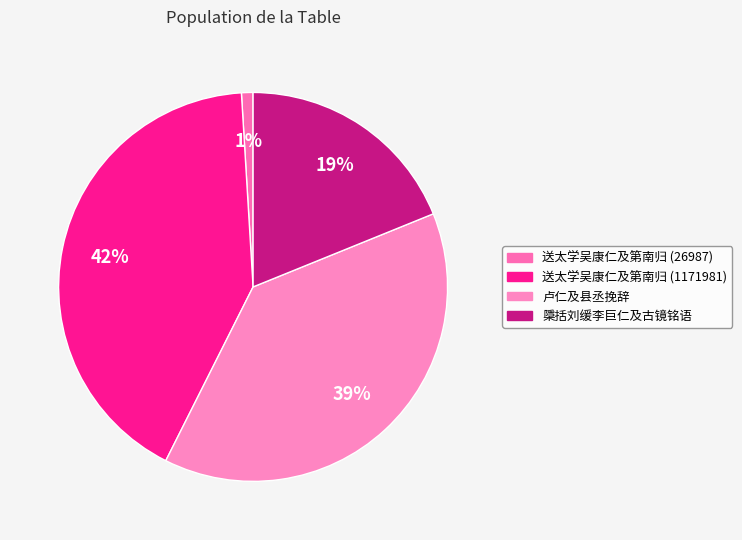

To the nearest percent, what is the combined percentage of 送太学吴康仁及第南归 (1171981) and 卢仁及县丞挽辞?

80%